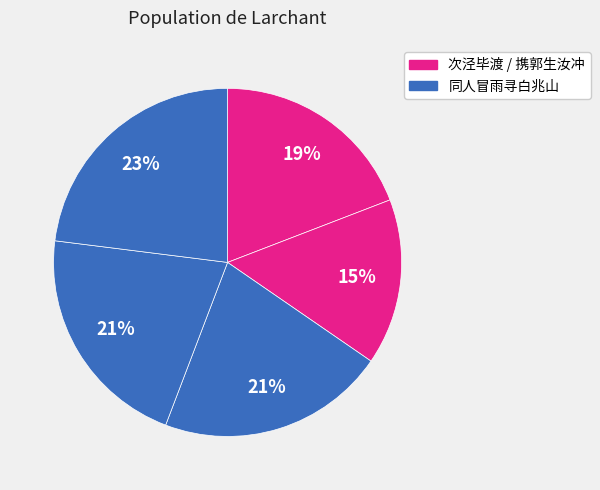

Count the number of slices in the pie.

5